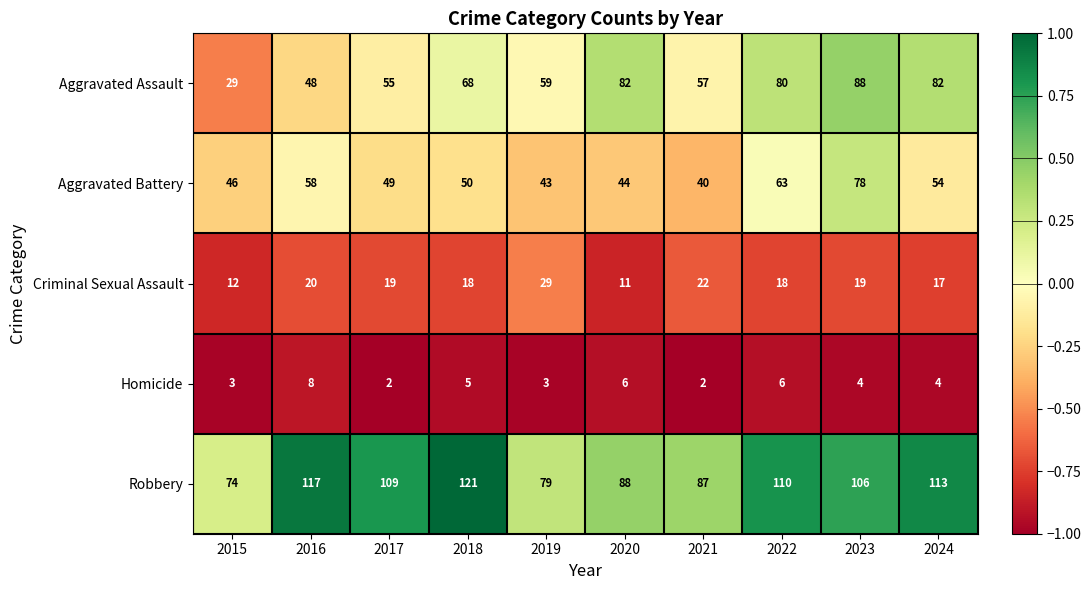

At which category is the sum across all series the highest?

2023